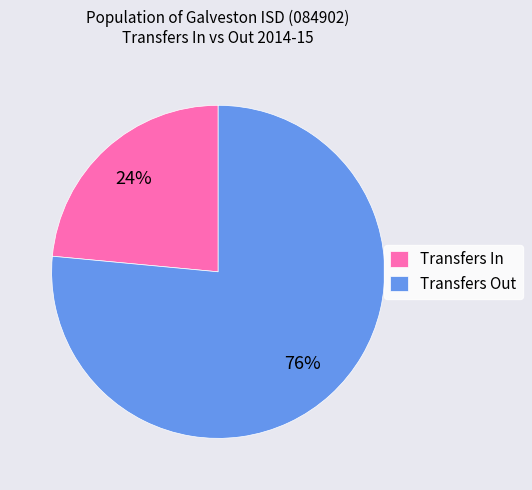

Is Transfers In the majority of the pie?

No